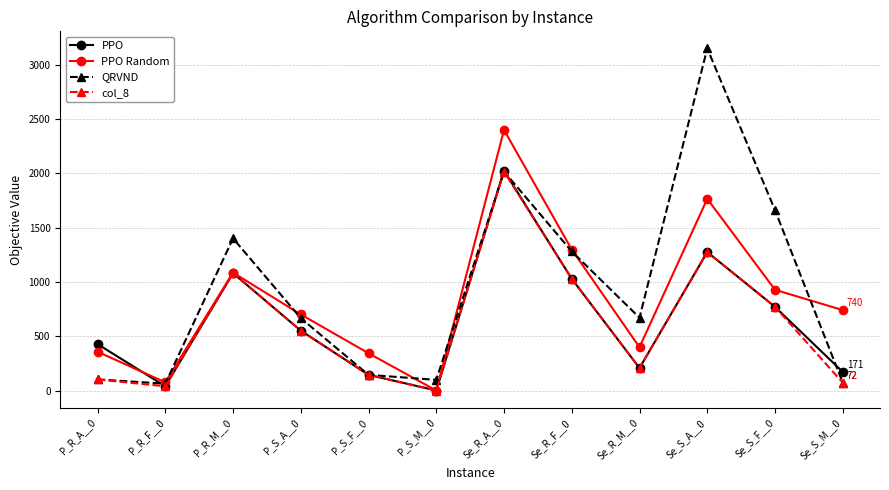

Where do PPO Random and PPO first cross each other?

P_R_A__0 and P_R_F__0